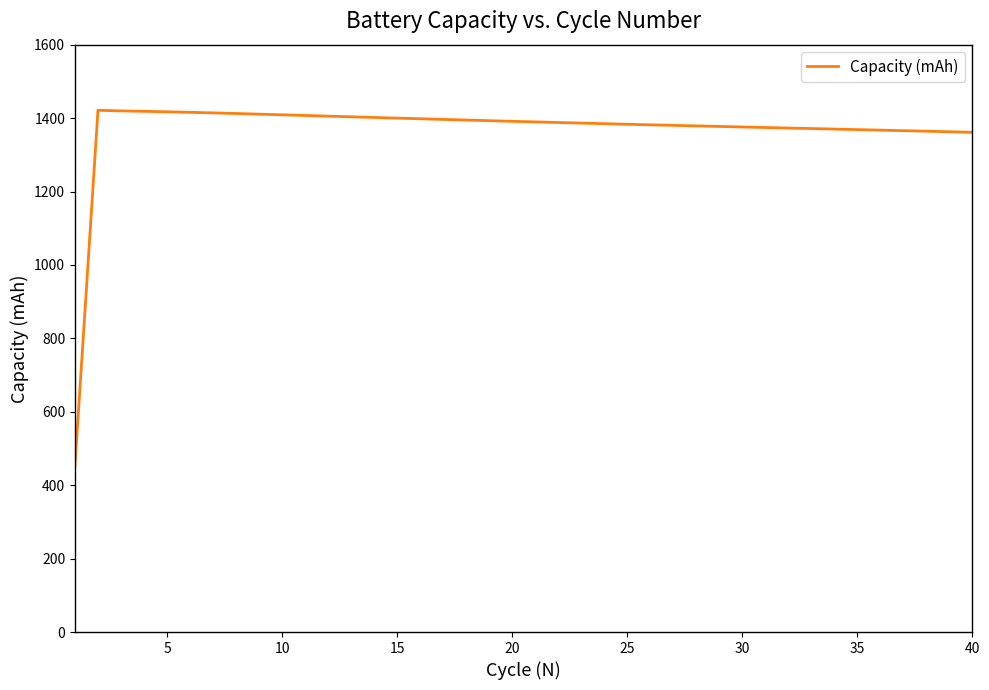

What is the minimum value shown in the chart?

454.6